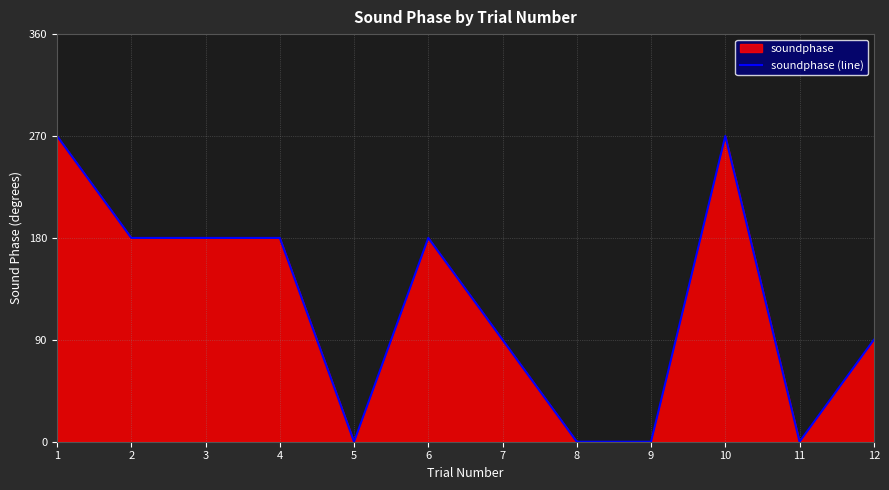

How many positive values are there?

8